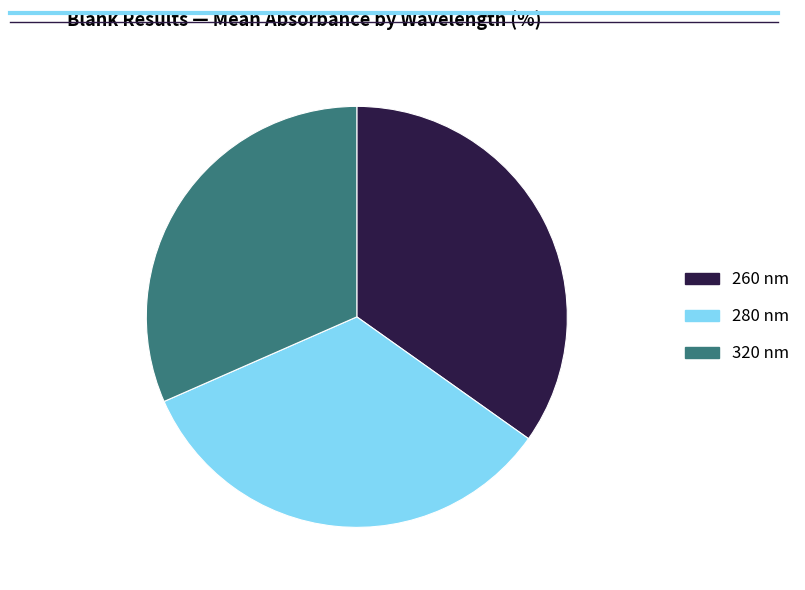

Is the sum of 260 nm and 280 nm greater than half?

Yes